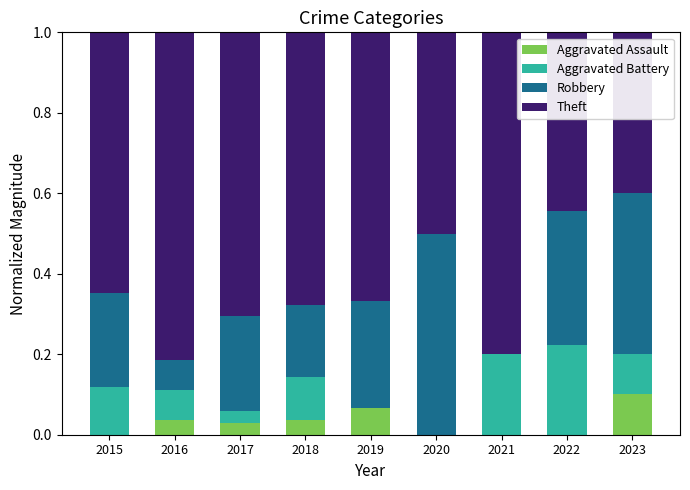

What is the total value across all series at 2015?

1.0